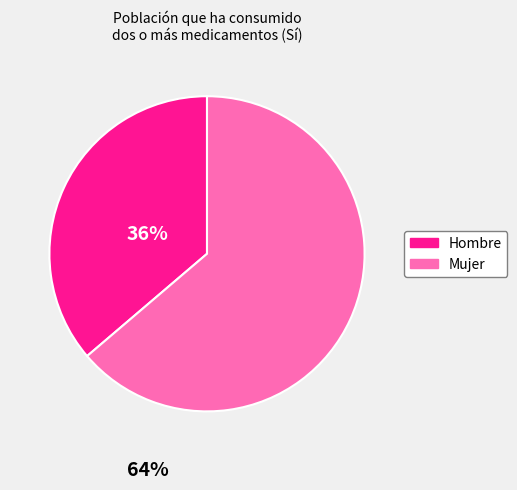

Which has a higher value, Hombre or Mujer?

Mujer